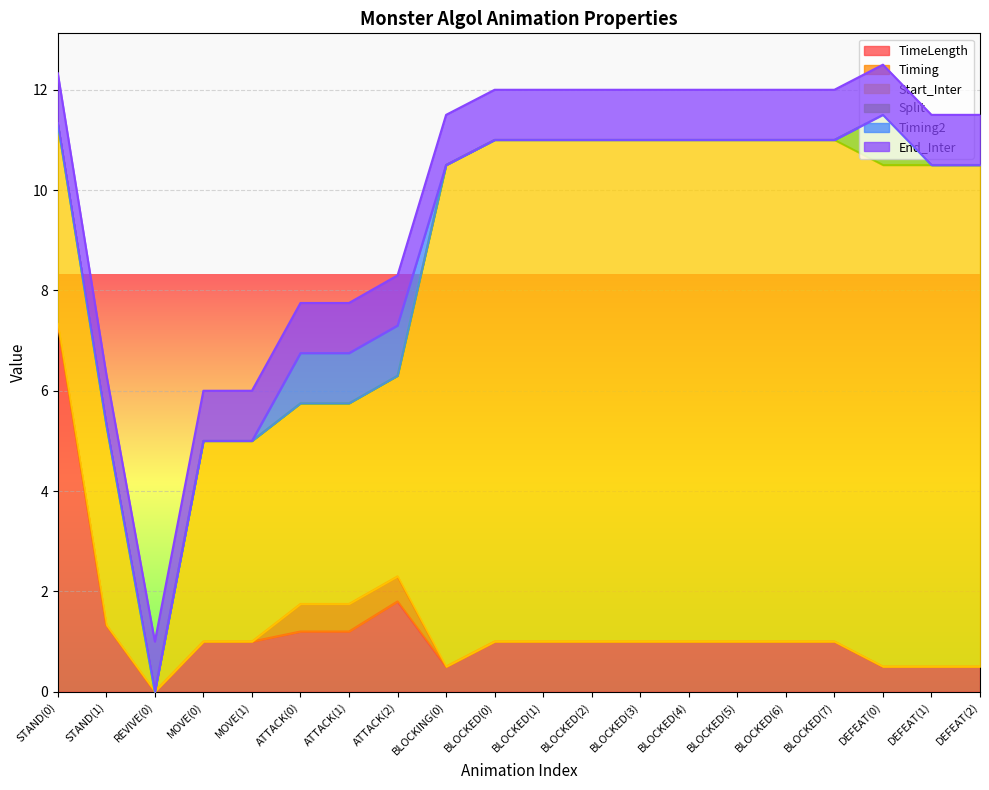

Reading left to right, list all the values displayed in this chart.

TimeLength: STAND(0)=7.3	STAND(1)=1.3	REVIVE(0)=0.0	MOVE(0)=1.0	MOVE(1)=1.0	ATTACK(0)=1.2	ATTACK(1)=1.2	ATTACK(2)=1.8	BLOCKING(0)=0.5	BLOCKED(0)=1.0	BLOCKED(1)=1.0	BLOCKED(2)=1.0	BLOCKED(3)=1.0	BLOCKED(4)=1.0	BLOCKED(5)=1.0	BLOCKED(6)=1.0	BLOCKED(7)=1.0	DEFEAT(0)=0.5	DEFEAT(1)=0.5	DEFEAT(2)=0.5
Timing: STAND(0)=0.0	STAND(1)=0.0	REVIVE(0)=0.0	MOVE(0)=0.0	MOVE(1)=0.0	ATTACK(0)=0.6	ATTACK(1)=0.6	ATTACK(2)=0.5	BLOCKING(0)=0.0	BLOCKED(0)=0.0	BLOCKED(1)=0.0	BLOCKED(2)=0.0	BLOCKED(3)=0.0	BLOCKED(4)=0.0	BLOCKED(5)=0.0	BLOCKED(6)=0.0	BLOCKED(7)=0.0	DEFEAT(0)=0.0	DEFEAT(1)=0.0	DEFEAT(2)=0.0
Start_Inter: STAND(0)=4.0	STAND(1)=4.0	REVIVE(0)=0.0	MOVE(0)=4.0	MOVE(1)=4.0	ATTACK(0)=4.0	ATTACK(1)=4.0	ATTACK(2)=4.0	BLOCKING(0)=10.0	BLOCKED(0)=10.0	BLOCKED(1)=10.0	BLOCKED(2)=10.0	BLOCKED(3)=10.0	BLOCKED(4)=10.0	BLOCKED(5)=10.0	BLOCKED(6)=10.0	BLOCKED(7)=10.0	DEFEAT(0)=10.0	DEFEAT(1)=10.0	DEFEAT(2)=10.0
Split: STAND(0)=0.0	STAND(1)=0.0	REVIVE(0)=0.0	MOVE(0)=0.0	MOVE(1)=0.0	ATTACK(0)=0.0	ATTACK(1)=0.0	ATTACK(2)=0.0	BLOCKING(0)=0.0	BLOCKED(0)=0.0	BLOCKED(1)=0.0	BLOCKED(2)=0.0	BLOCKED(3)=0.0	BLOCKED(4)=0.0	BLOCKED(5)=0.0	BLOCKED(6)=0.0	BLOCKED(7)=0.0	DEFEAT(0)=1.0	DEFEAT(1)=0.0	DEFEAT(2)=0.0
Timing2: STAND(0)=0.0	STAND(1)=0.0	REVIVE(0)=0.0	MOVE(0)=0.0	MOVE(1)=0.0	ATTACK(0)=1.0	ATTACK(1)=1.0	ATTACK(2)=1.0	BLOCKING(0)=0.0	BLOCKED(0)=0.0	BLOCKED(1)=0.0	BLOCKED(2)=0.0	BLOCKED(3)=0.0	BLOCKED(4)=0.0	BLOCKED(5)=0.0	BLOCKED(6)=0.0	BLOCKED(7)=0.0	DEFEAT(0)=0.0	DEFEAT(1)=0.0	DEFEAT(2)=0.0
End_Inter: STAND(0)=1.0	STAND(1)=1.0	REVIVE(0)=1.0	MOVE(0)=1.0	MOVE(1)=1.0	ATTACK(0)=1.0	ATTACK(1)=1.0	ATTACK(2)=1.0	BLOCKING(0)=1.0	BLOCKED(0)=1.0	BLOCKED(1)=1.0	BLOCKED(2)=1.0	BLOCKED(3)=1.0	BLOCKED(4)=1.0	BLOCKED(5)=1.0	BLOCKED(6)=1.0	BLOCKED(7)=1.0	DEFEAT(0)=1.0	DEFEAT(1)=1.0	DEFEAT(2)=1.0